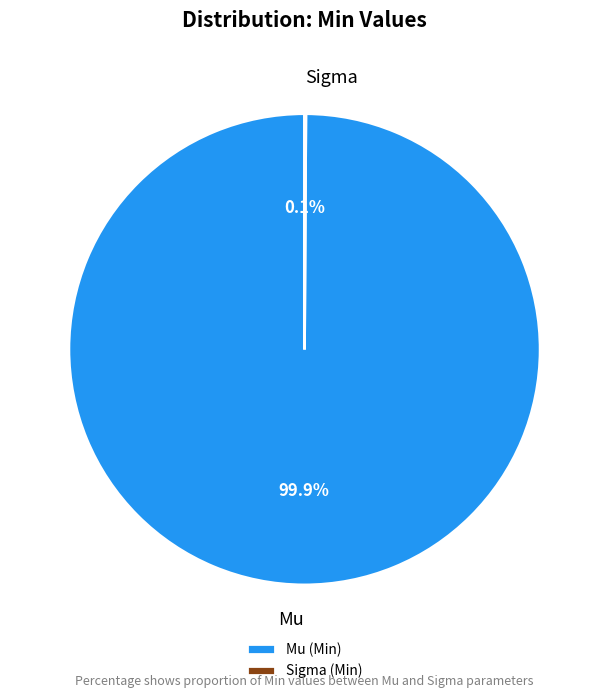

What portion of the pie excludes Mu?

0.1%